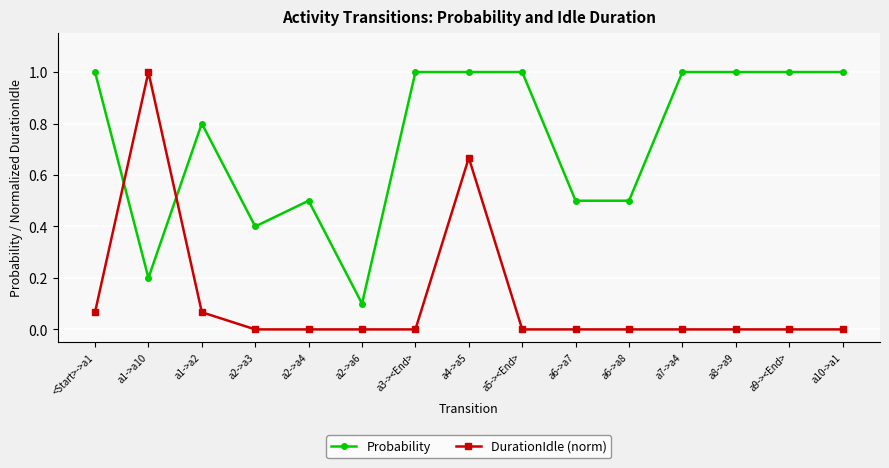

Is it true that Probability equals 1.3 at a8->a9?

False